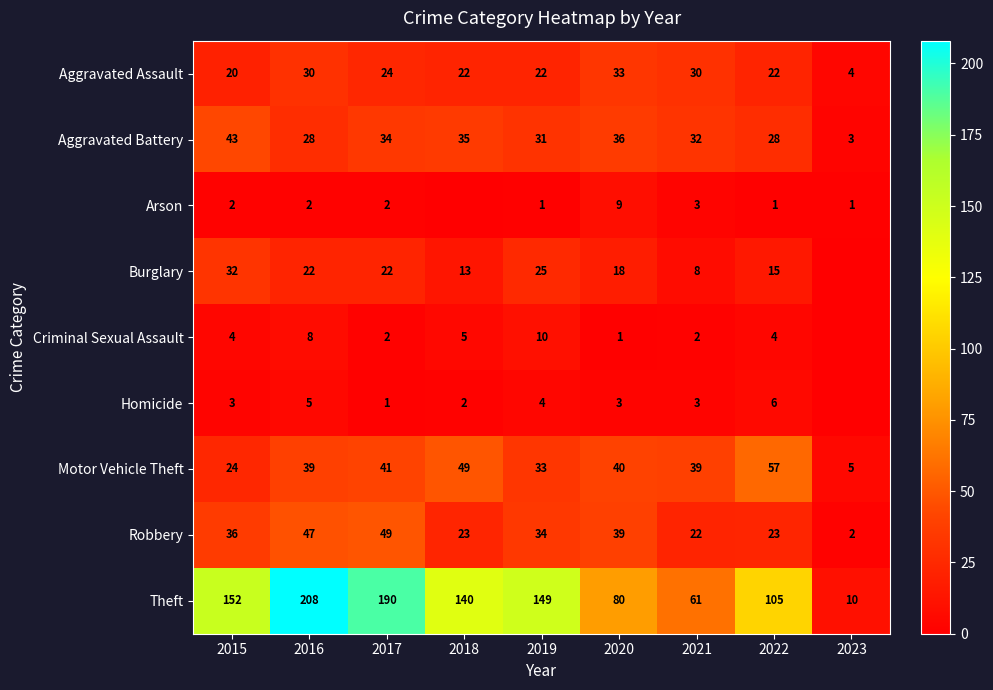

What is the difference between the Aggravated Battery values at 2019 and 2022?

3